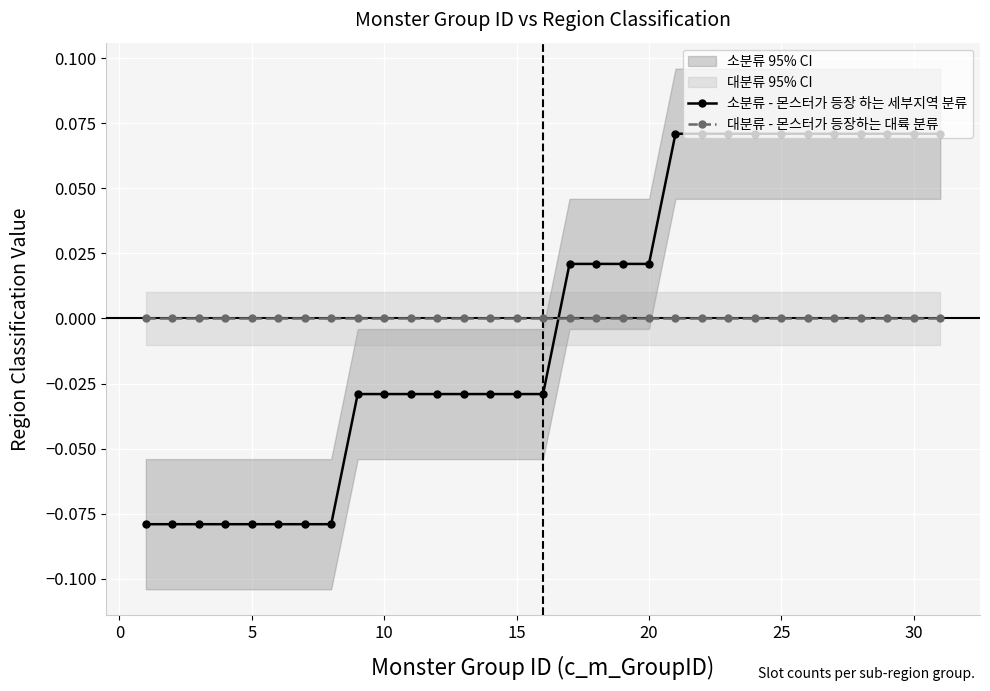

What are all the series names shown in the legend?

소분류 - 몬스터가 등장 하는 세부지역 분류, 대분류 - 몬스터가 등장하는 대륙 분류